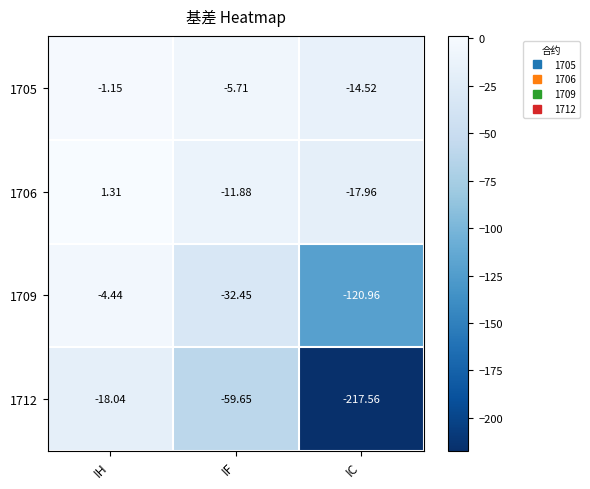

At which label does 1712 first exceed -59?

IH